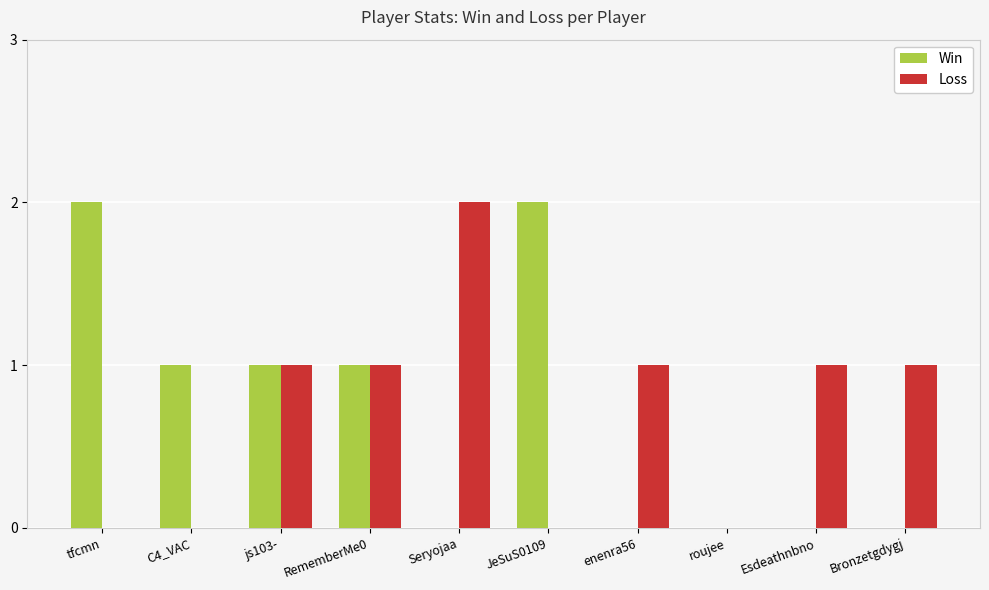

Is it true that Loss equals 1 at JeSuS0109?

False